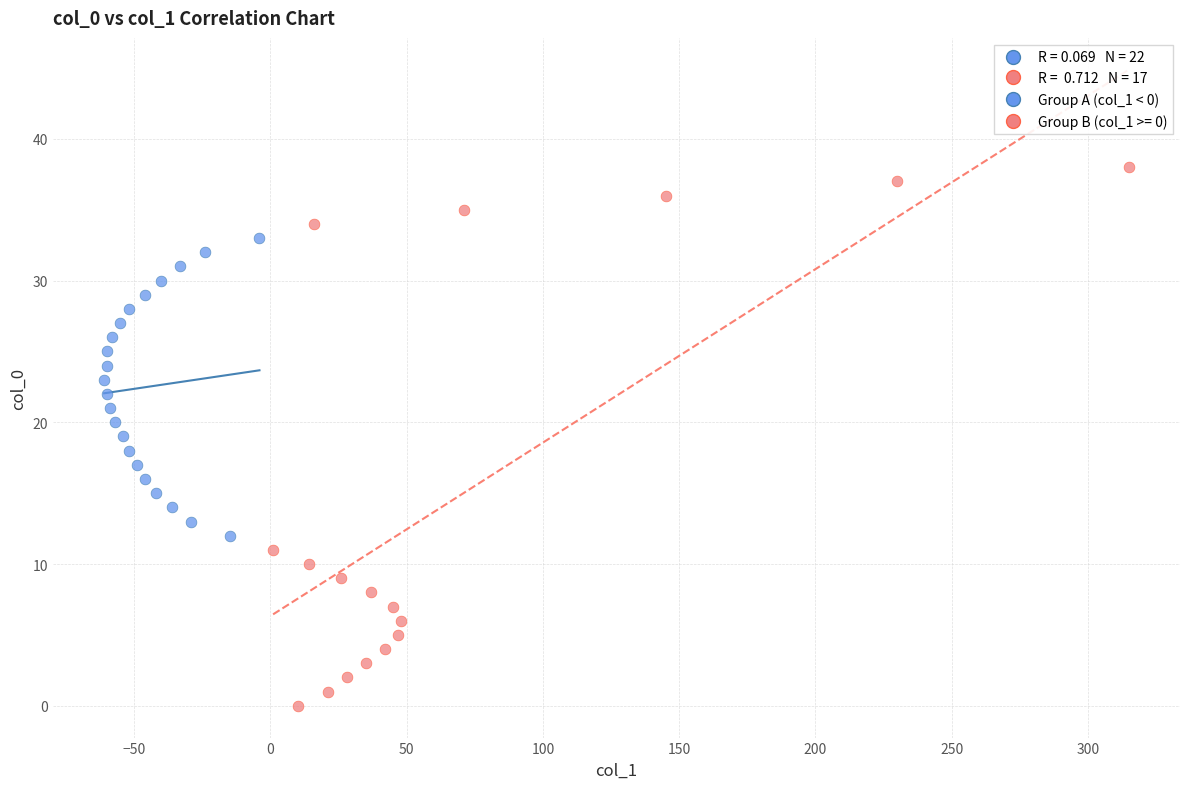

Which series reaches the minimum Y coordinate?

Group B (col_1 >= 0)